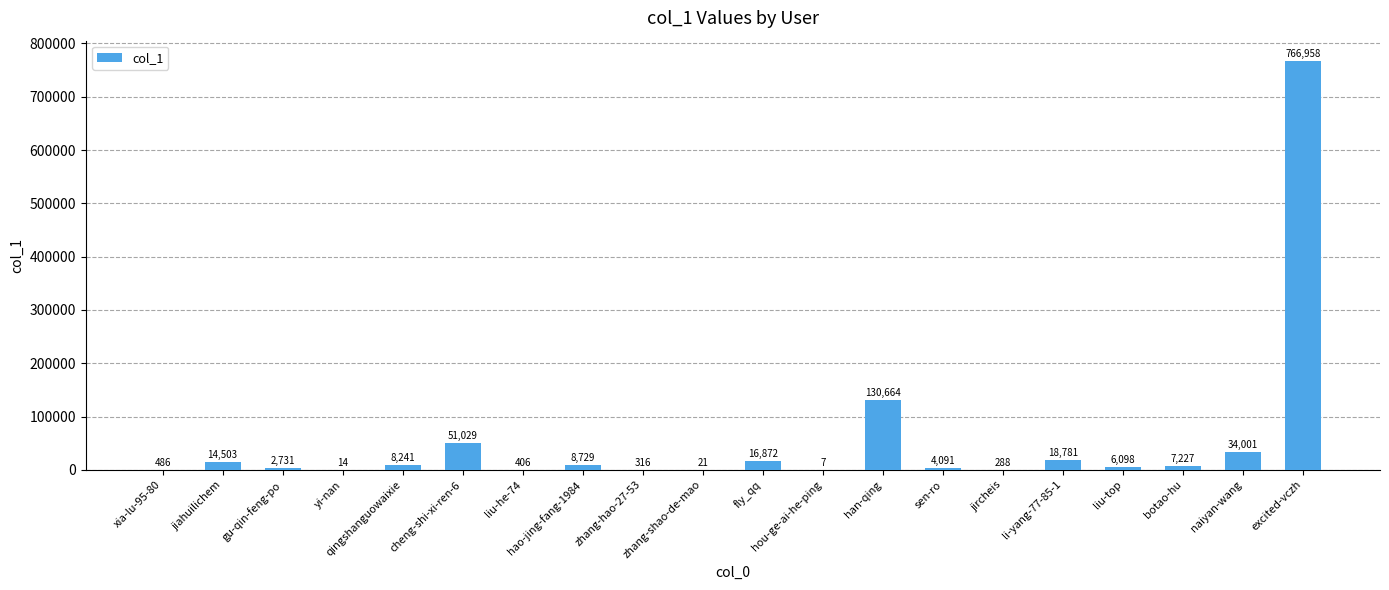

Reading left to right, what are all the values shown in this chart?

486	14503	2731	14	8241	51029	406	8729	316	21	16872	7	130664	4091	288	18781	6098	7227	34001	766958